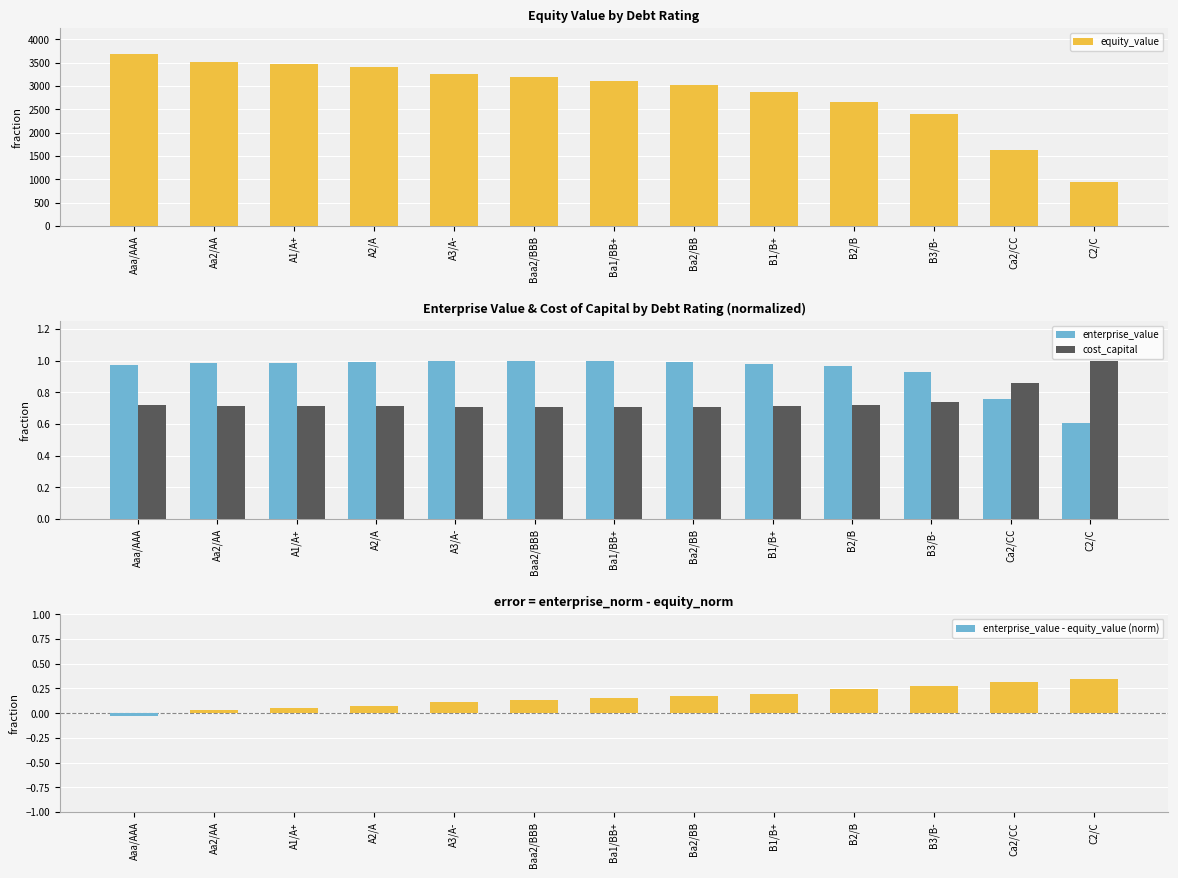

What is the highest value of the equity_value series?

3692.1